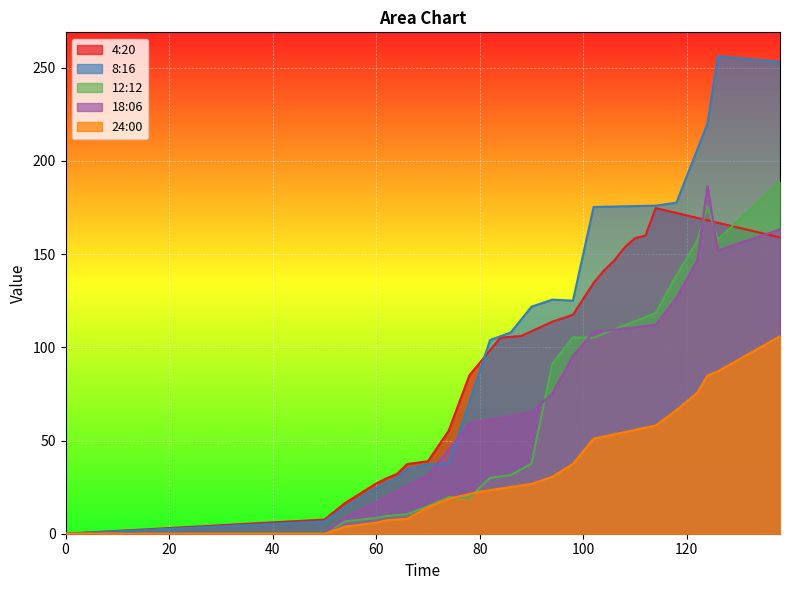

List the labels in order of 8:16 value, smallest first.

0, 50, 52, 54, 56, 58, 60, 62, 64, 66, 68, 70, 72, 74, 76, 78, 80, 82, 84, 86, 88, 90, 92, 98, 96, 94, 100, 102, 104, 106, 108, 110, 112, 114, 116, 118, 122, 124, 138, 126